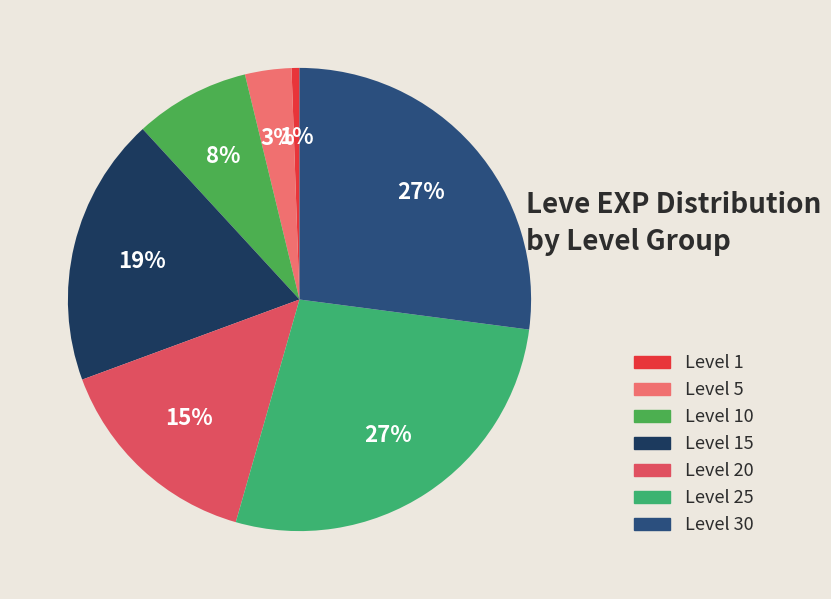

Which category has the smallest portion of the pie?

Level 1